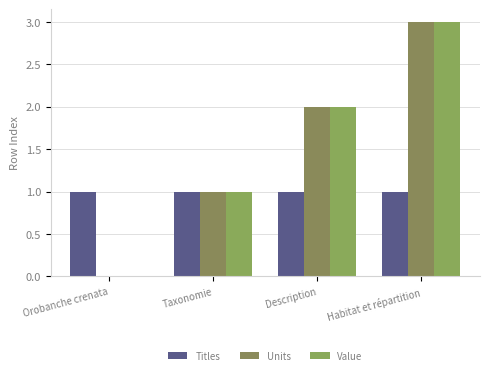

What is the label of the 4th bar from the left?

Habitat et répartition